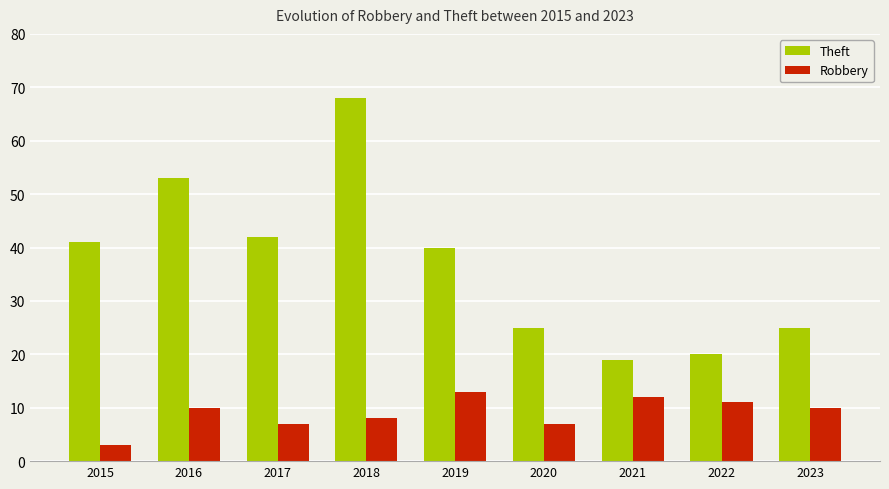

Reading left to right, extract all data points from this chart.

Theft: 2015=41	2016=53	2017=42	2018=68	2019=40	2020=25	2021=19	2022=20	2023=25
Robbery: 2015=3	2016=10	2017=7	2018=8	2019=13	2020=7	2021=12	2022=11	2023=10